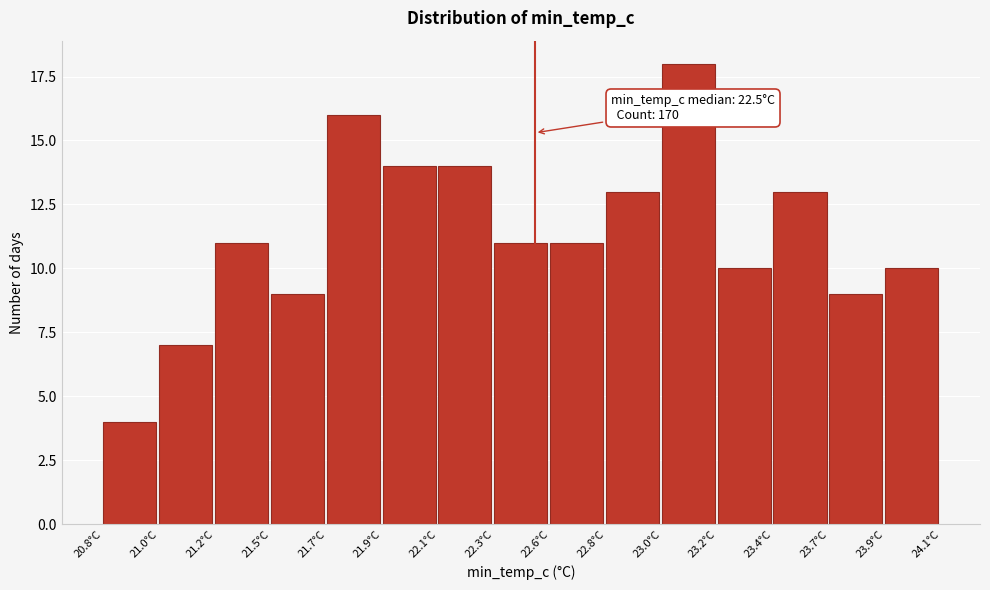

Reading left to right, extract all data points from this chart.

4	7	11	9	16	14	14	11	11	13	18	10	13	9	10